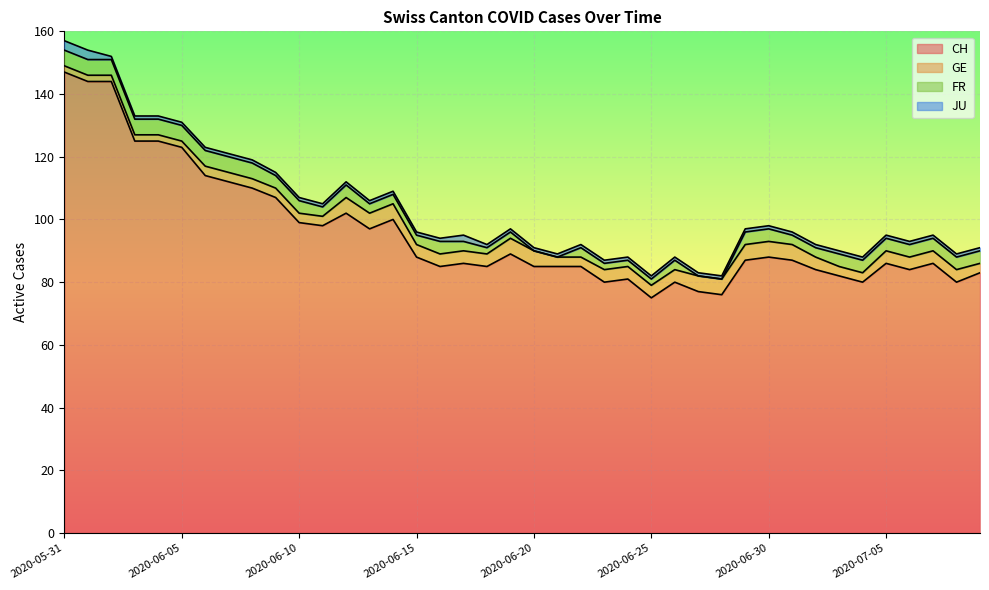

Between 2020-06-21 and 2020-07-06, which series saw the biggest shift?

FR